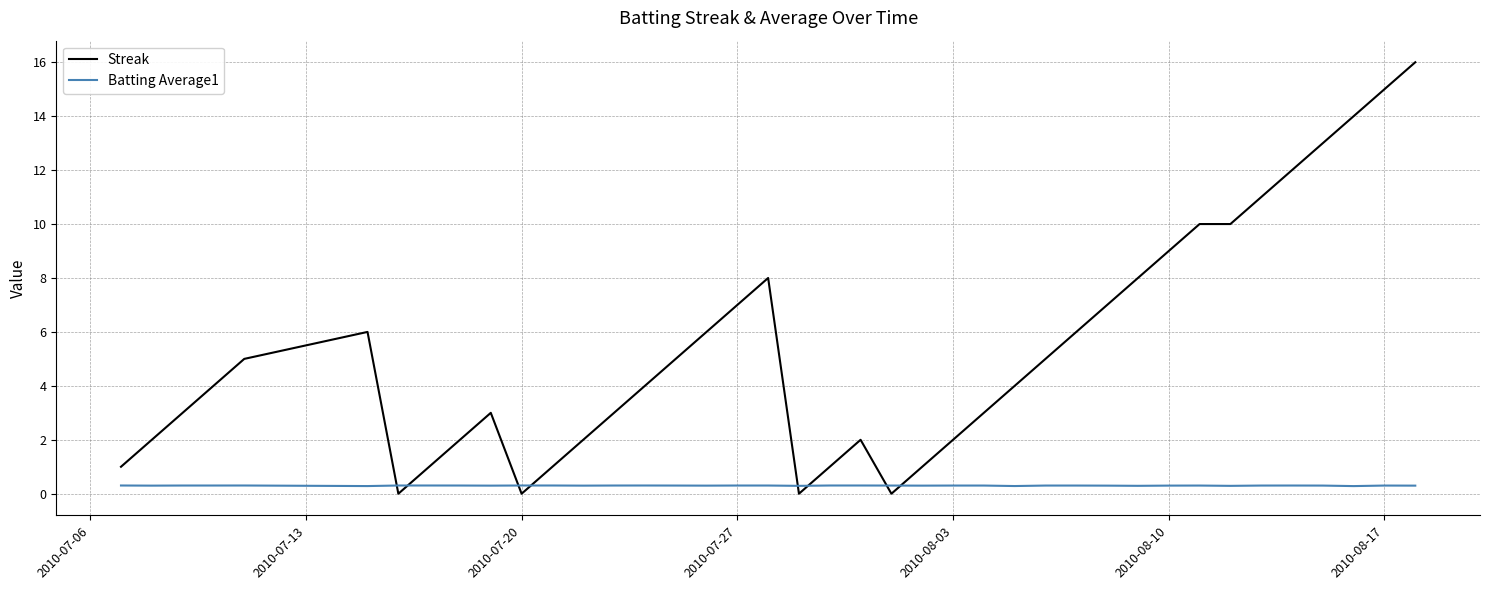

After their last crossing, which series has the higher values: Batting Average1 or Streak?

Streak